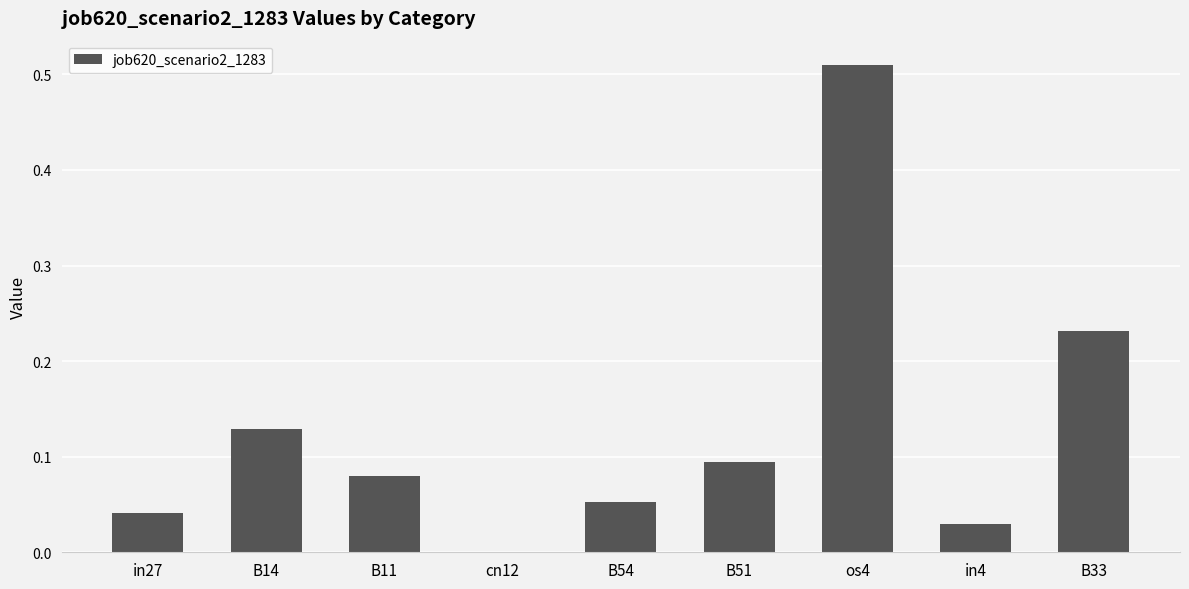

At which category does the chart reach its peak across all series?

os4